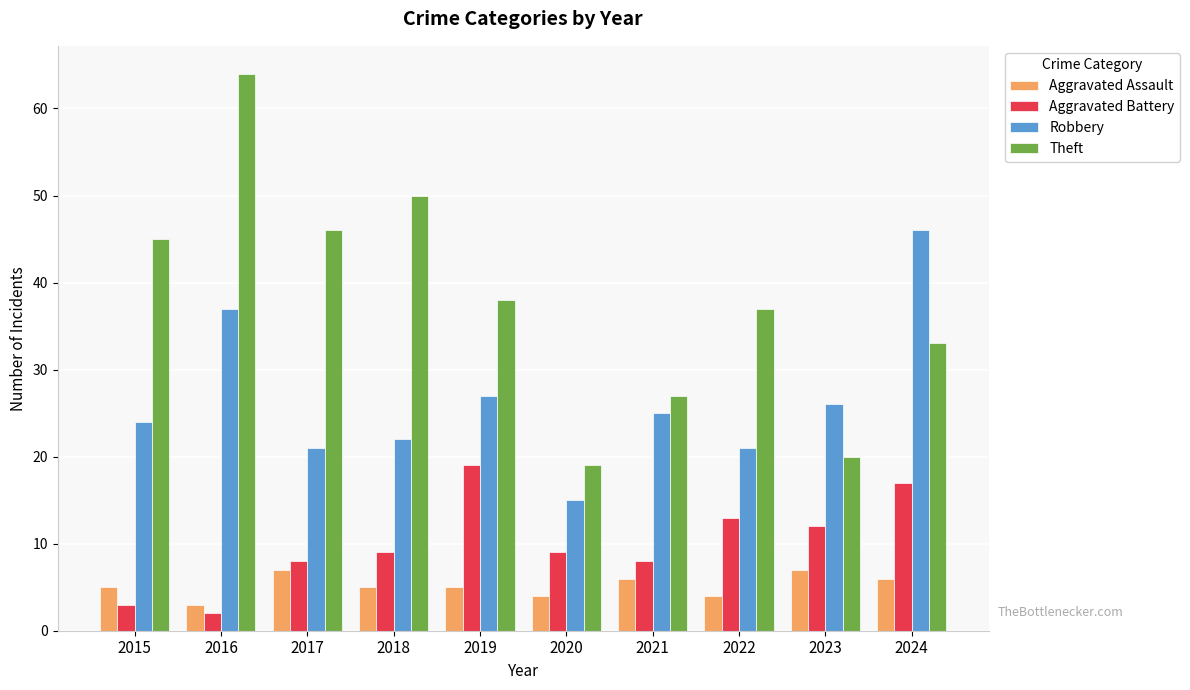

The Theft series shows 25 at 2016. True or false?

False